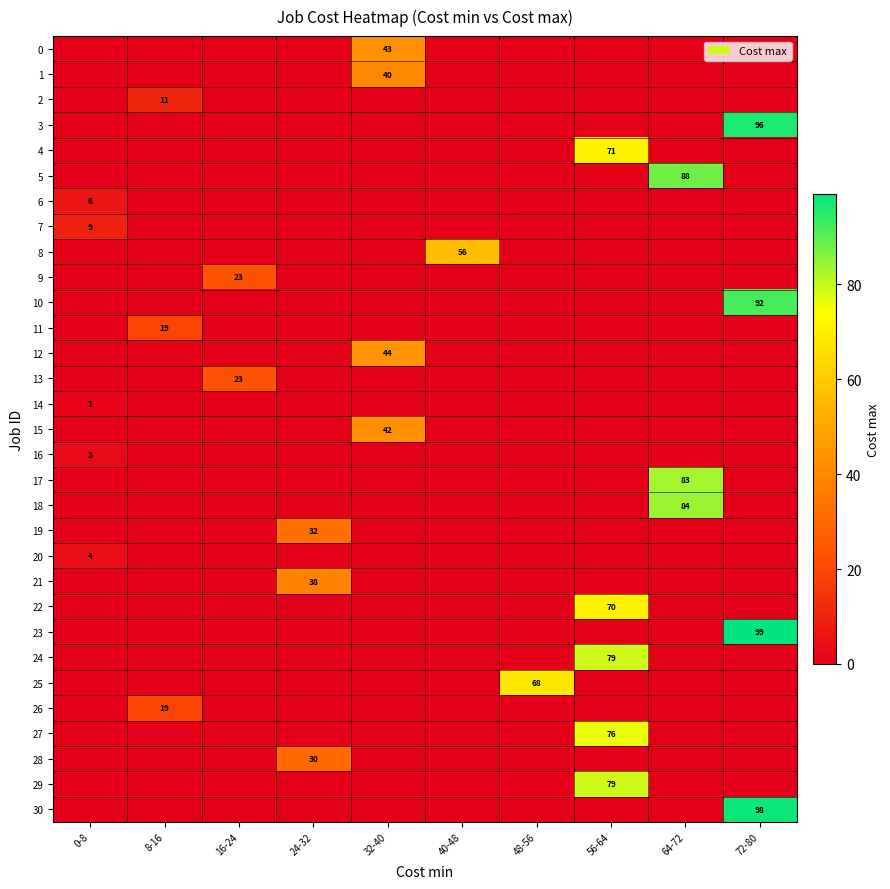

What is the sum of all 19 values?

32